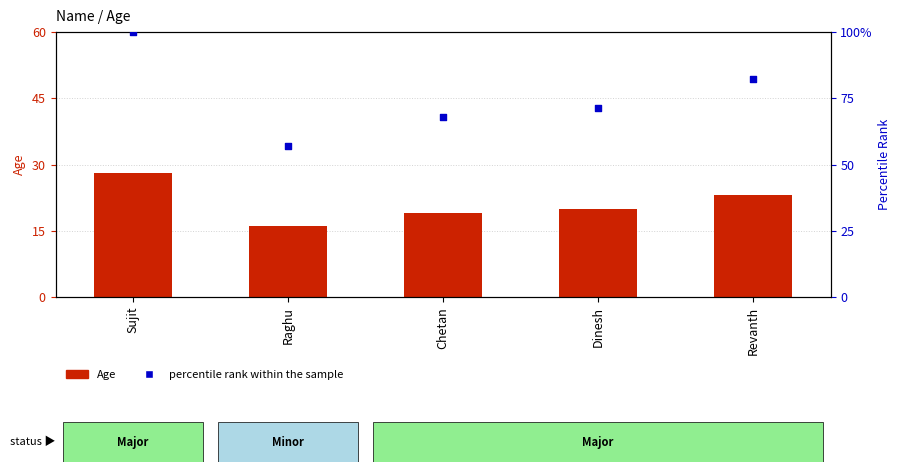

At which category is the sum across all series the highest?

Sujit